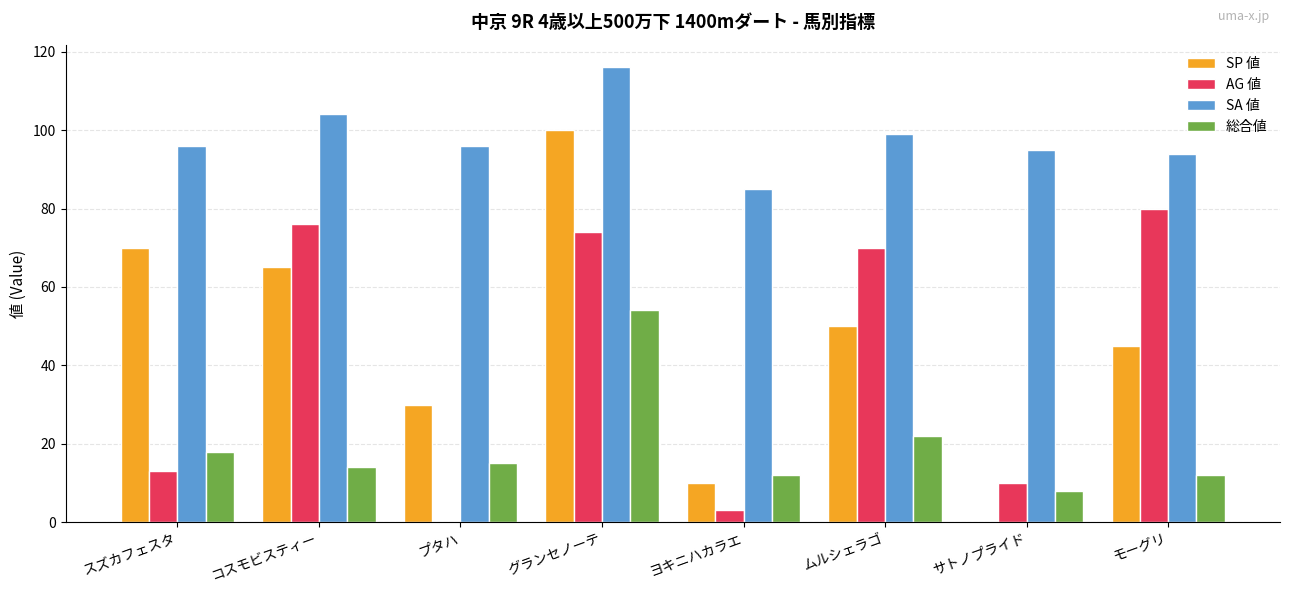

Where is SA 値 nearest to the value 100?

ムルシェラゴ